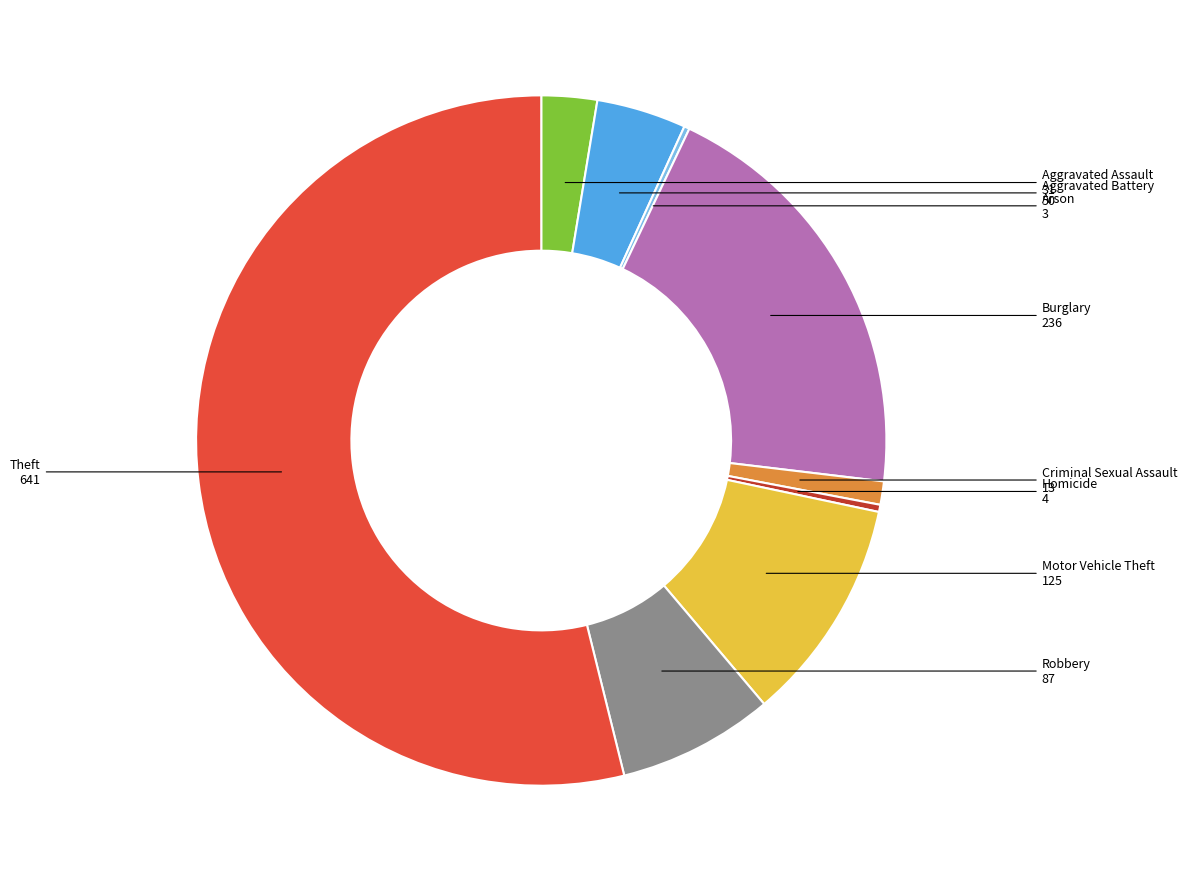

Which slice represents more than half of the pie?

Theft